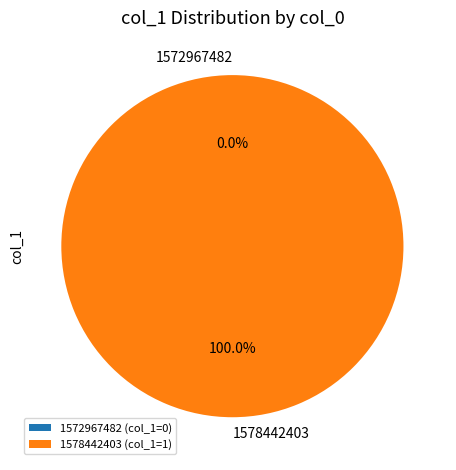

Rank the categories by value from highest to lowest.

1578442403, 1572967482